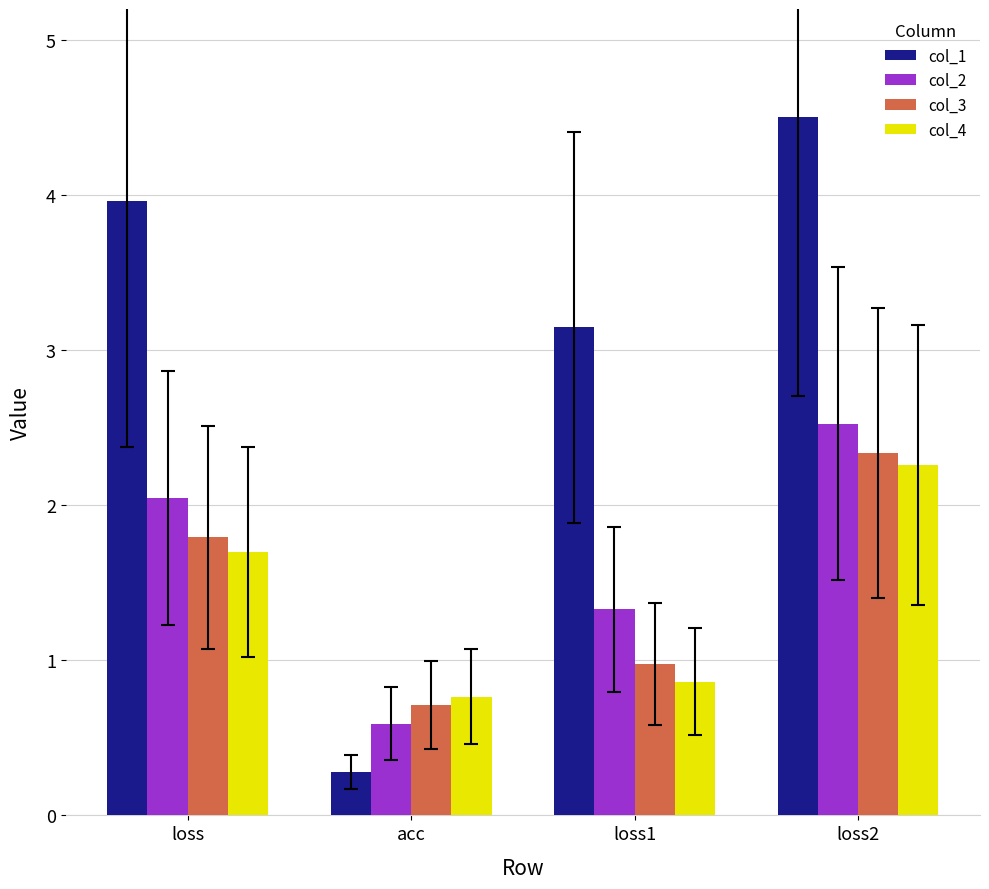

What is the maximum value shown in the chart?

4.5